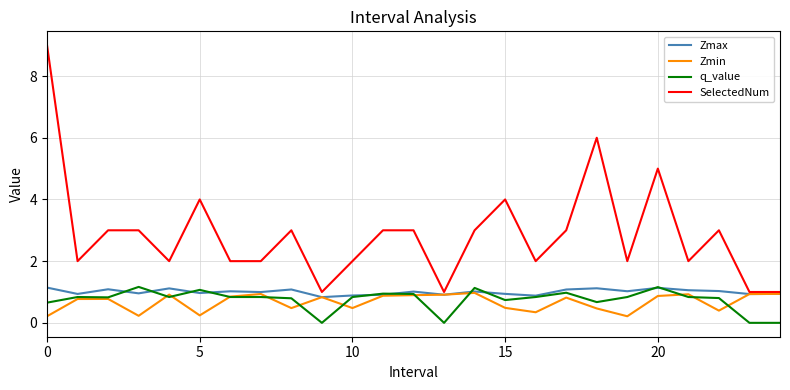

True or false: SelectedNum and q_value intersect in this chart.

False